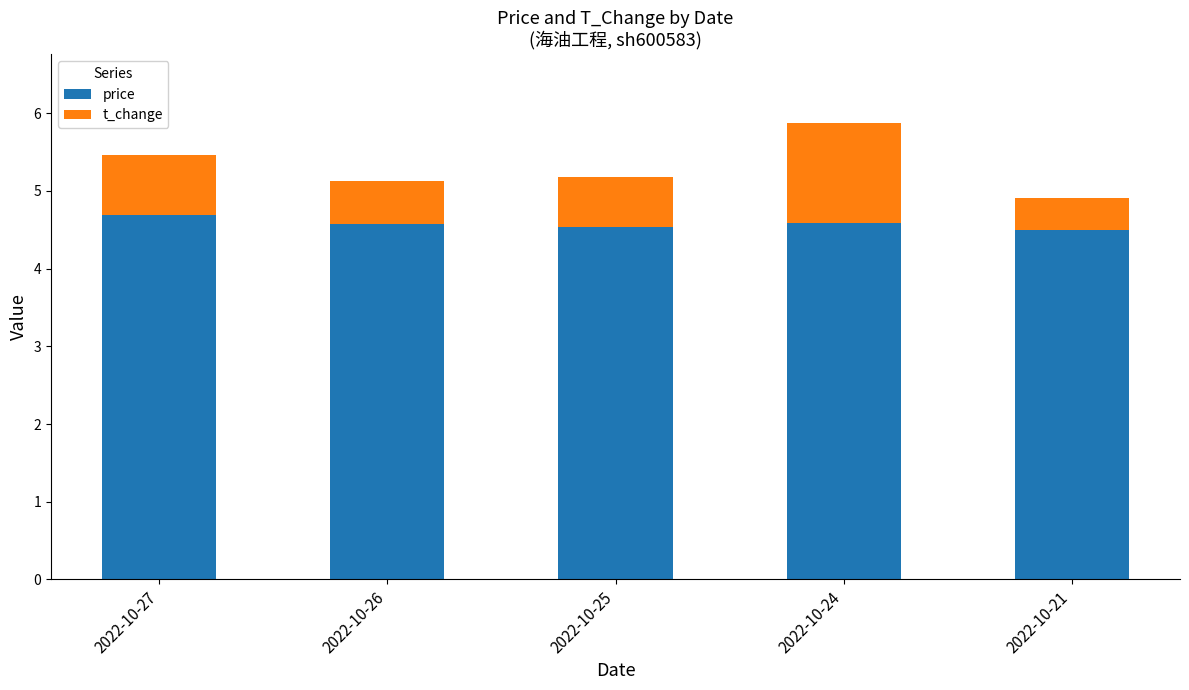

What is the sum of the price values at 2022-10-26 and 2022-10-25?

9.1